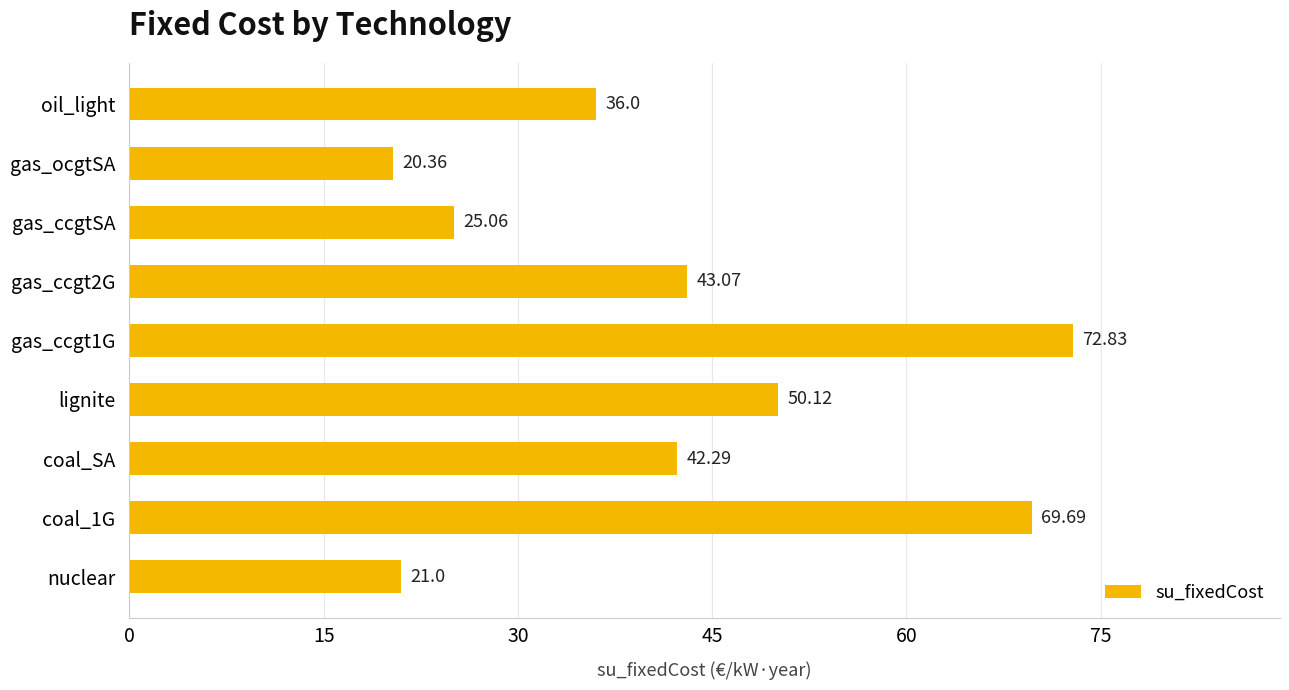

Where is the data nearest to the value 46?

gas_ccgt2G